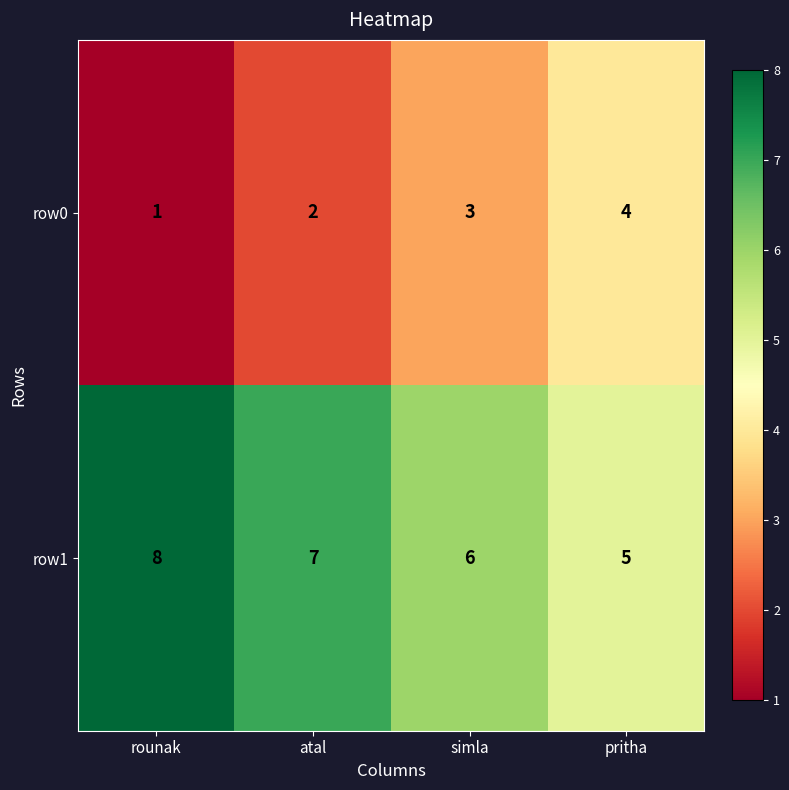

Which series has the largest total across all categories?

row1